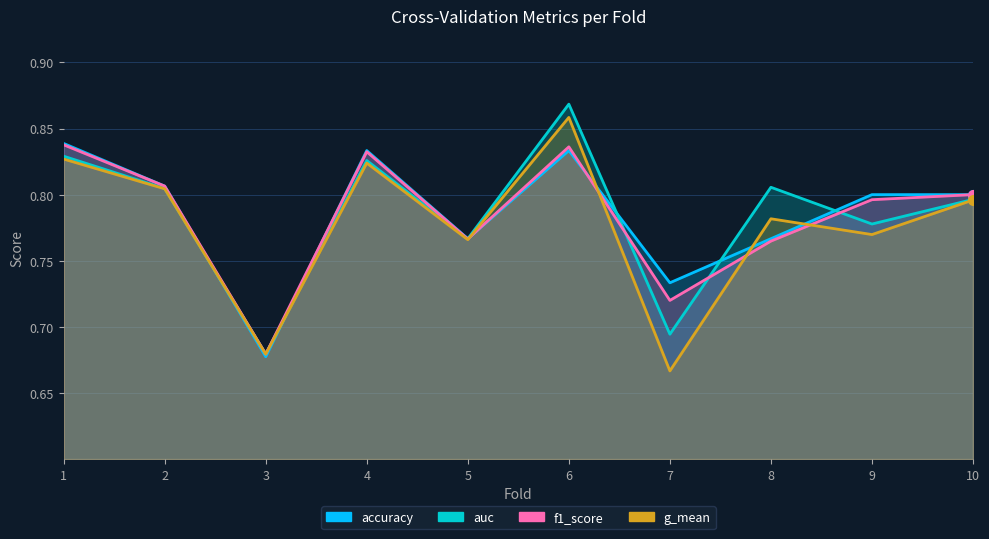

How many lines are shown in the chart?

4